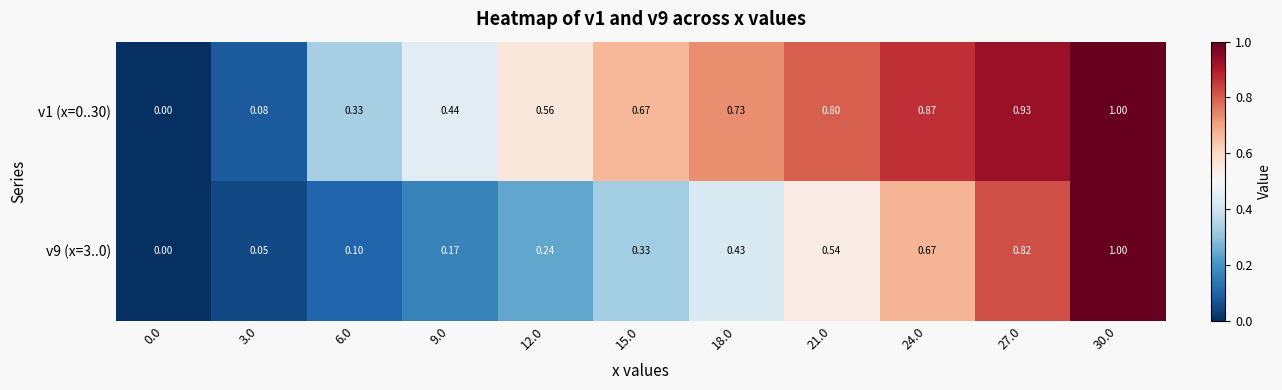

How many distinct data groups are displayed?

2